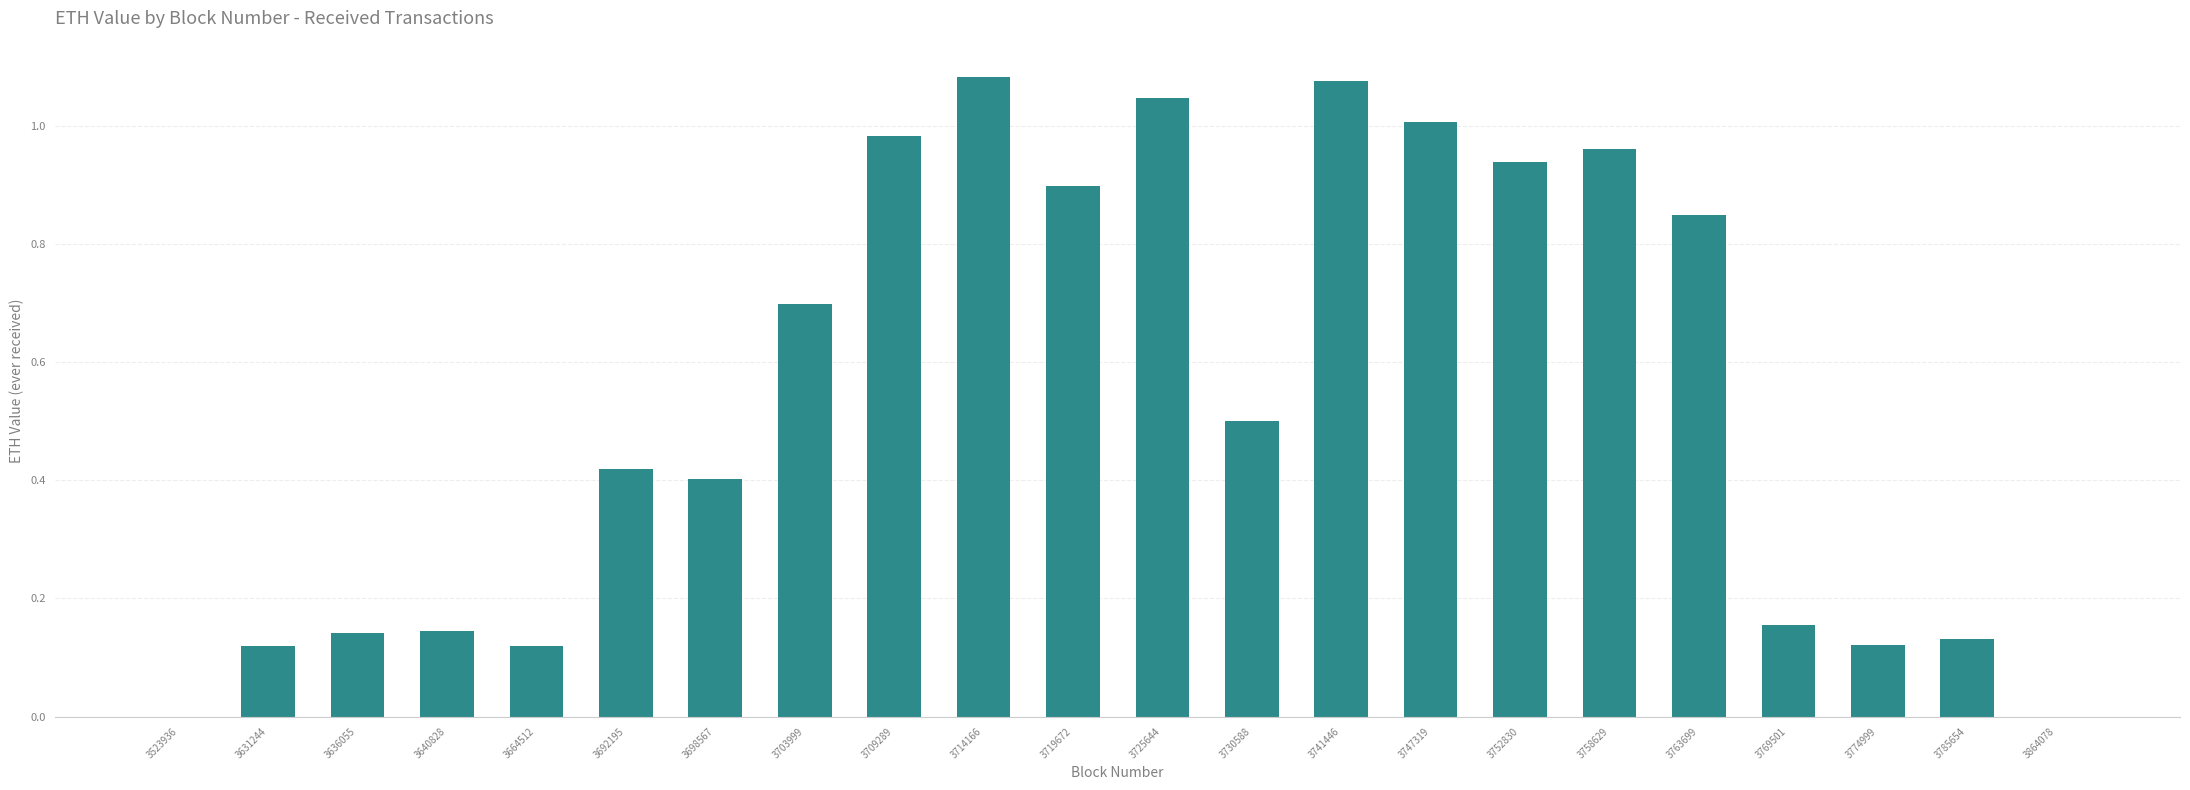

The value at 3692195 is 0.6. True or false?

False